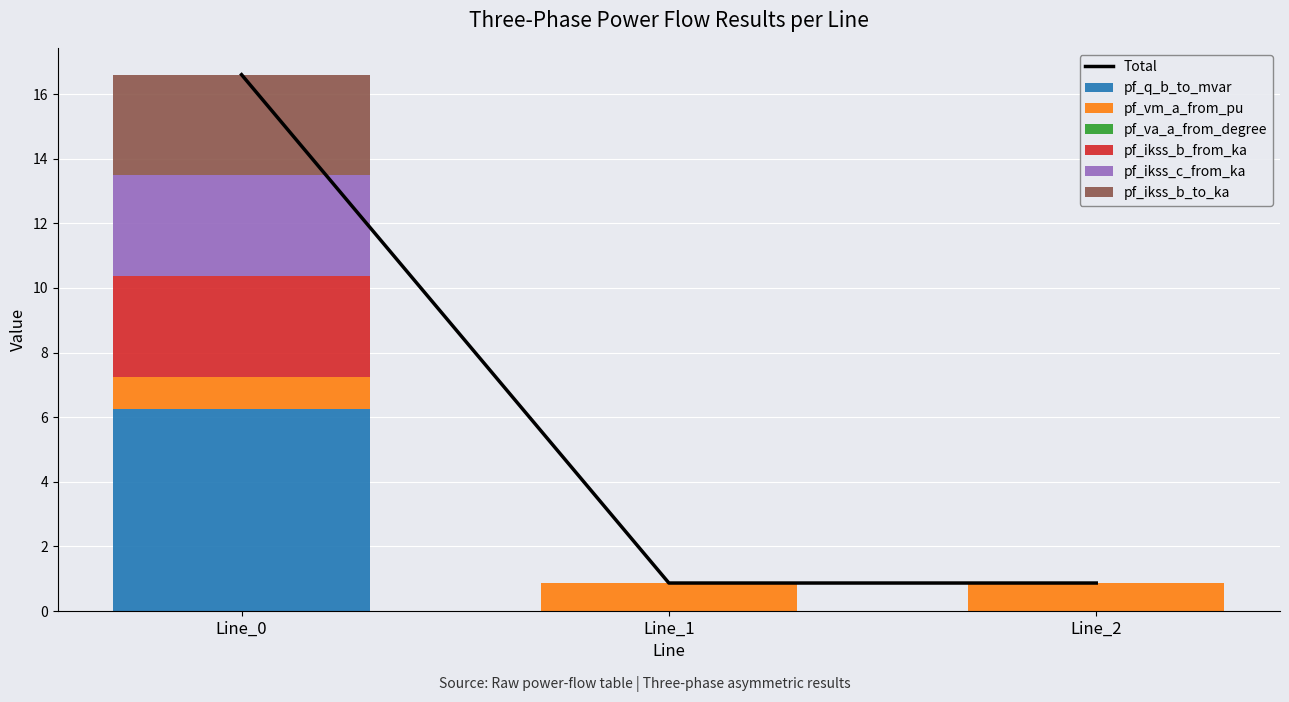

What is the highest value of the pf_q_b_to_mvar series?

6.3